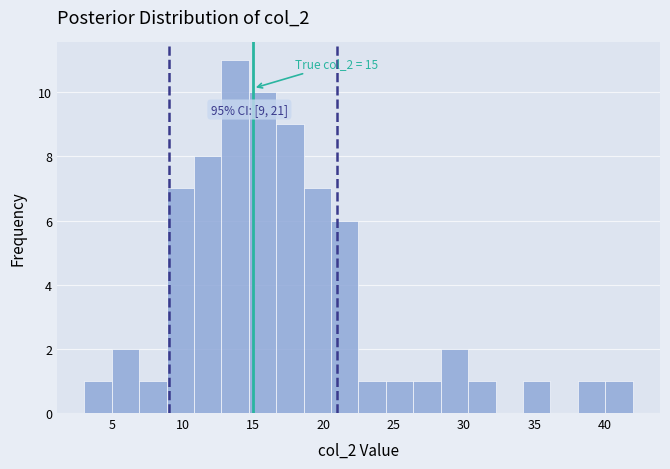

Read against the x-axis, roughly where is the centre of the tallest bar?

13.5